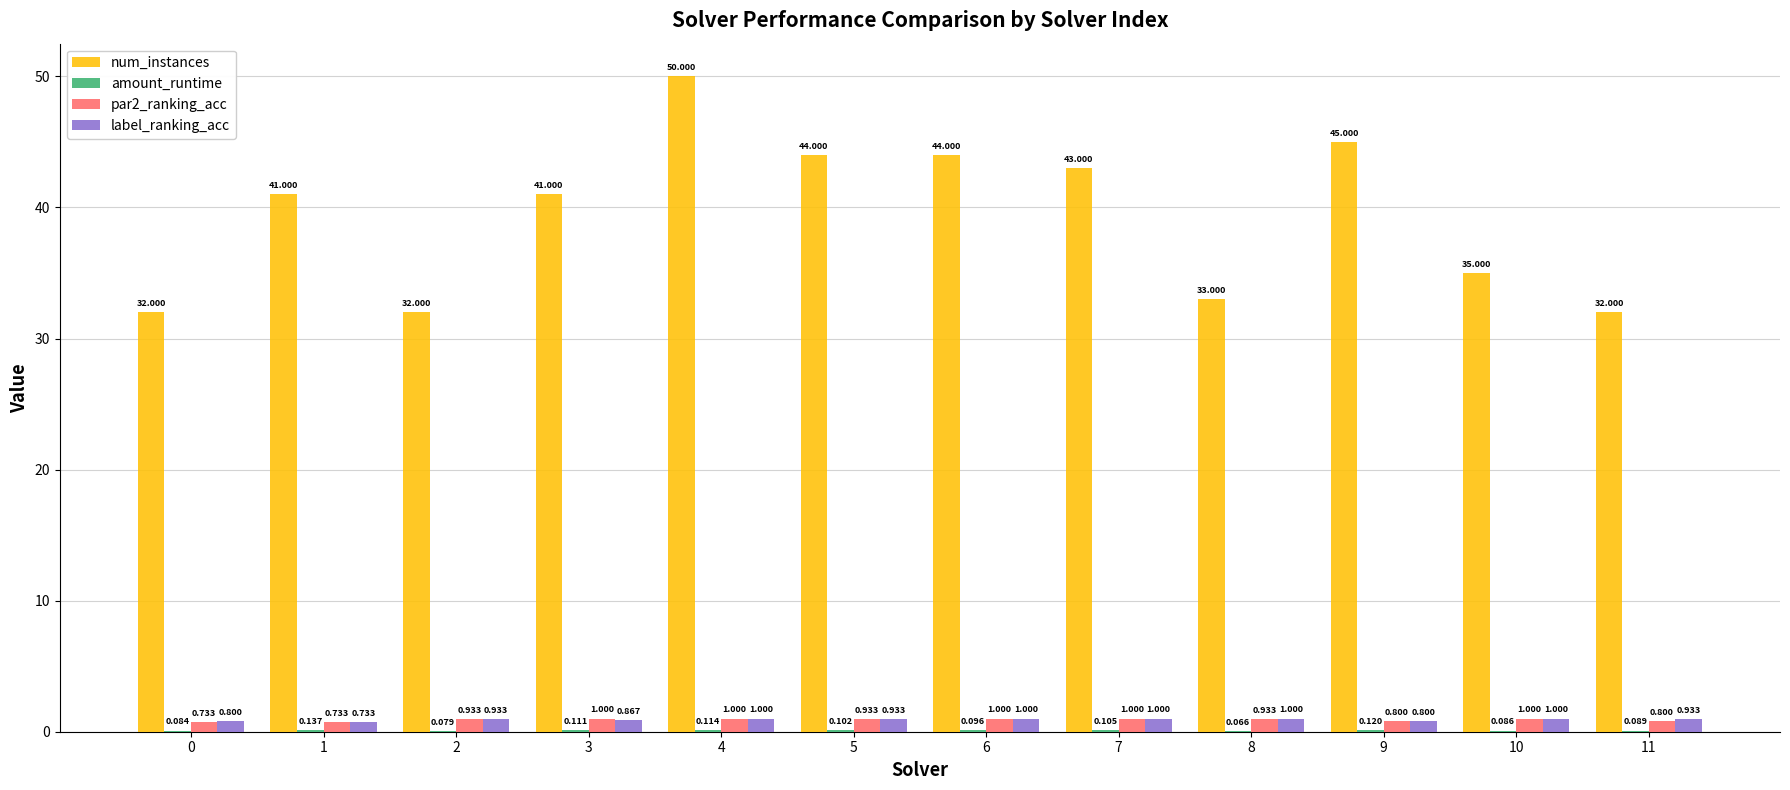

Between 2 and 7, which series saw the biggest shift?

num_instances